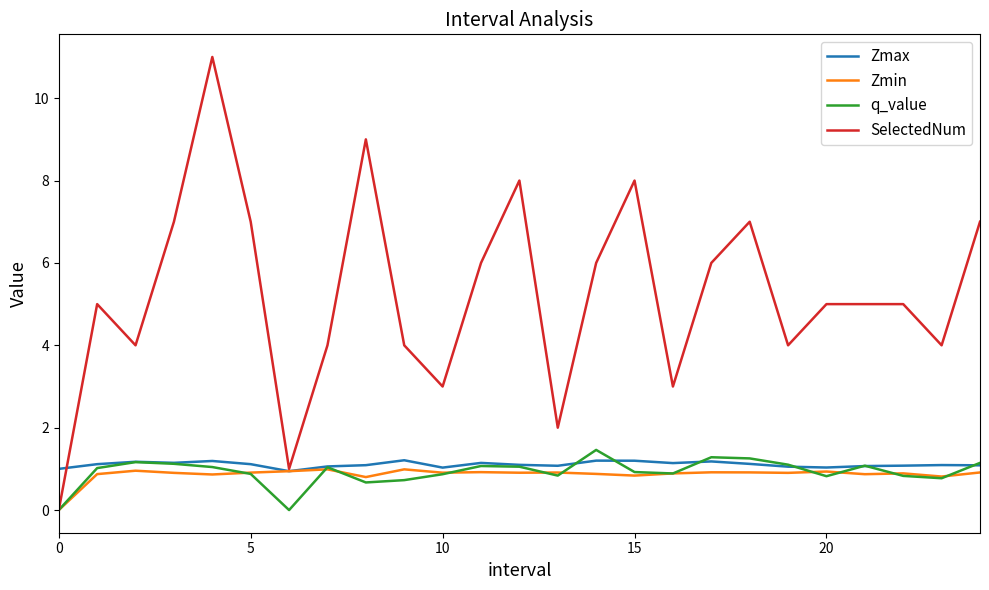

Which series has the largest range (max minus min)?

SelectedNum